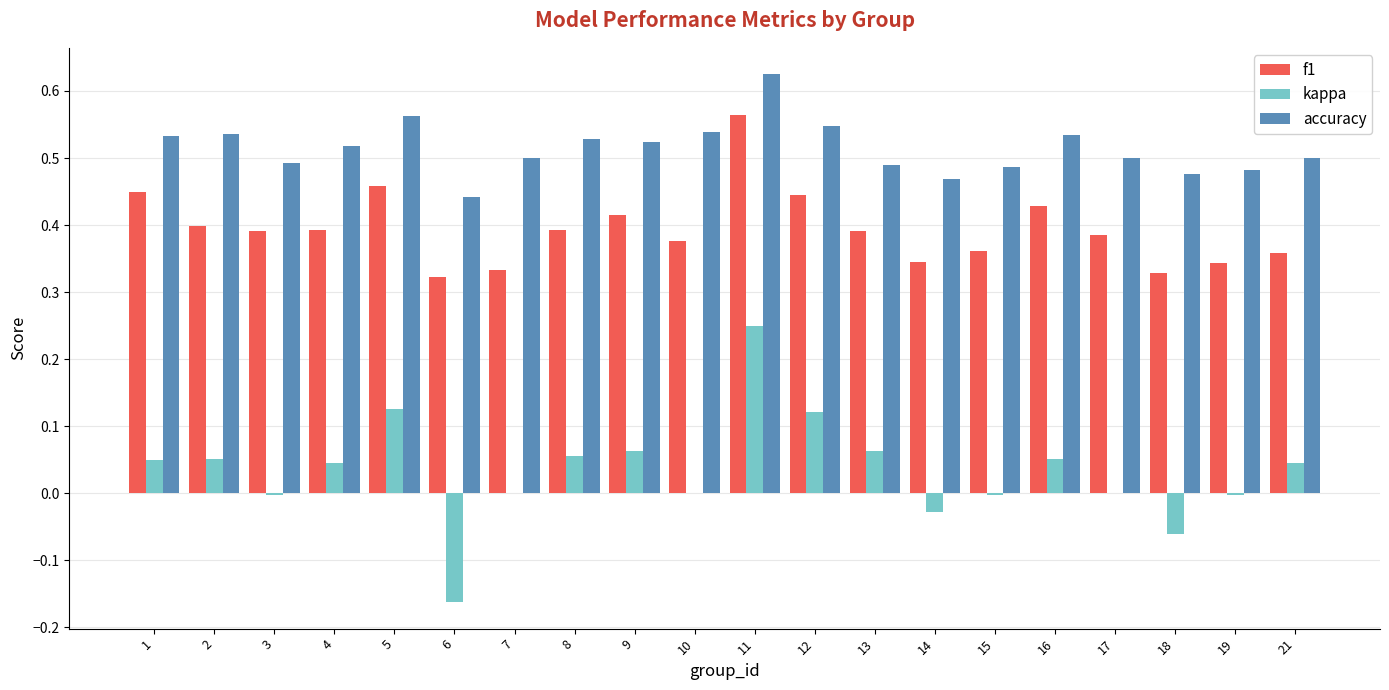

Is the value of f1 at 8 greater than the value of kappa at 18?

Yes